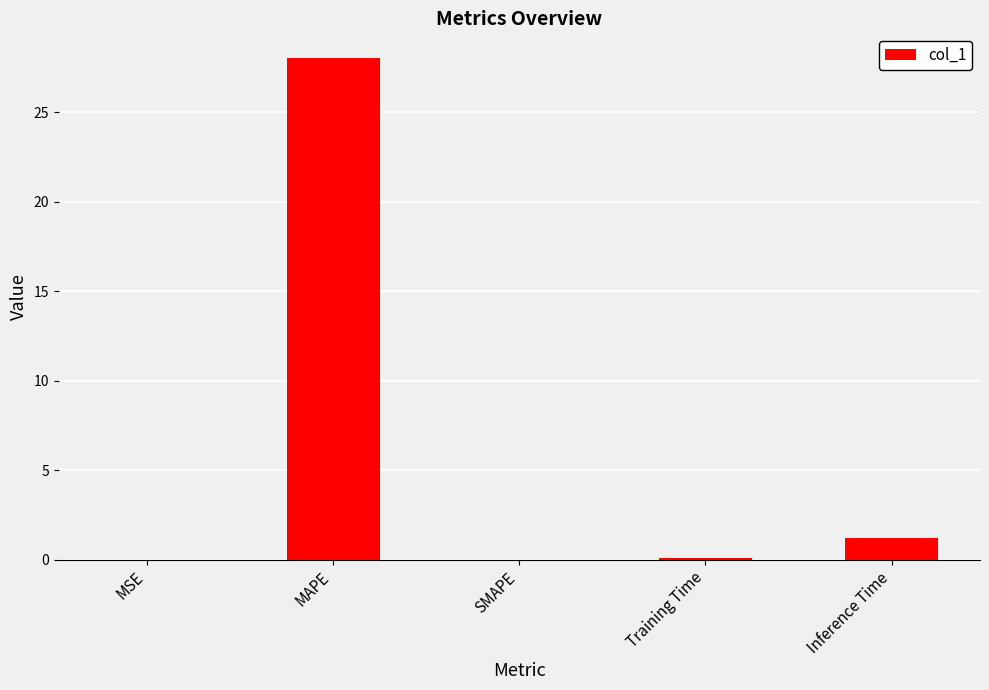

Is it true that the value at Inference Time is 1.2?

True